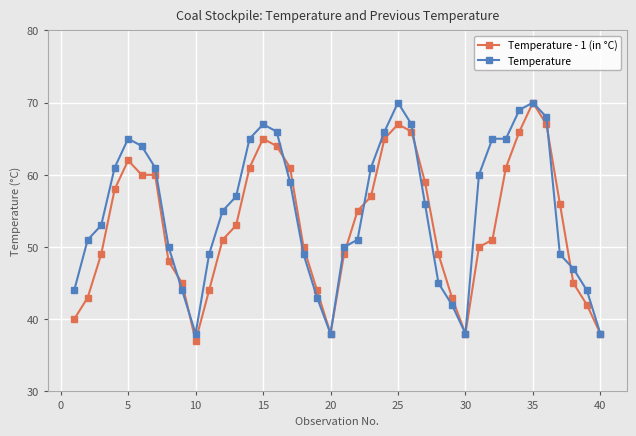

At how many categories does at least one series exceed 52?

24